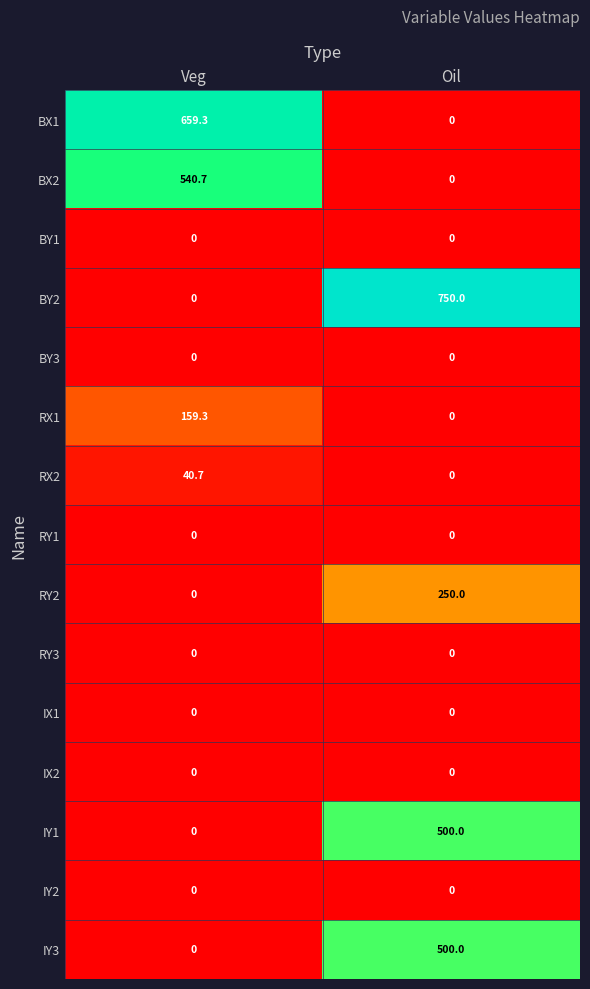

The value of RX1 at Oil is 0.0. True or false?

True